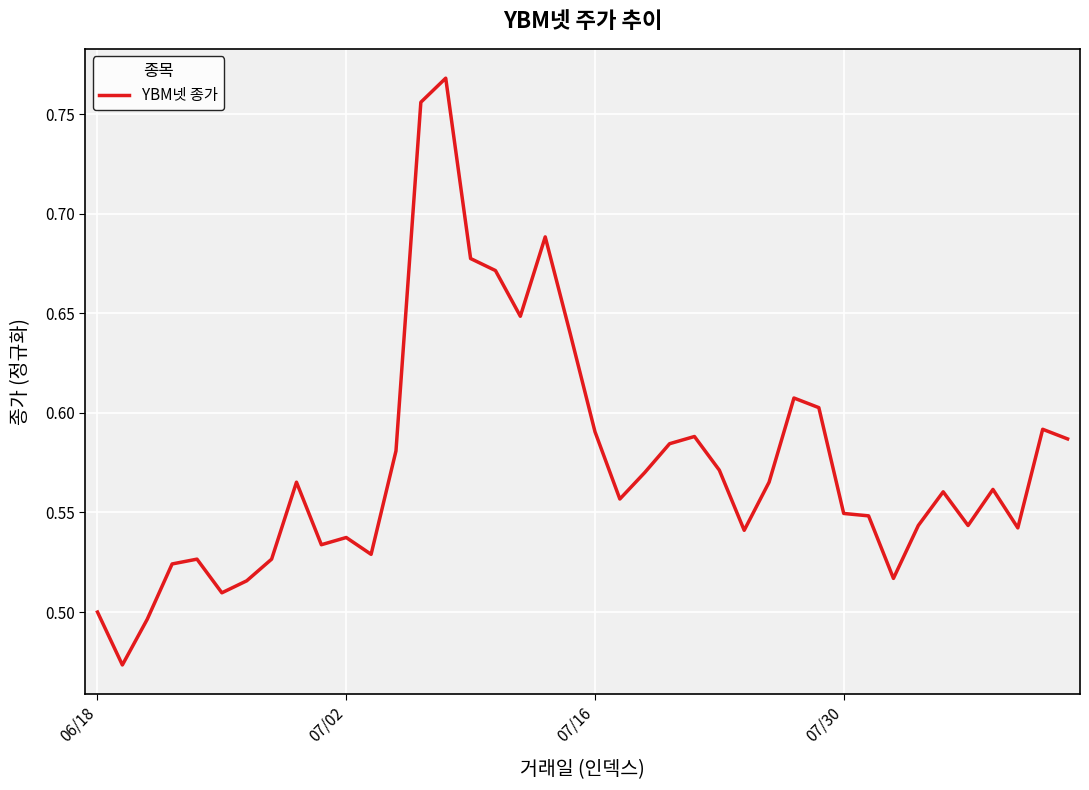

How many values are between 0 and 1?

40